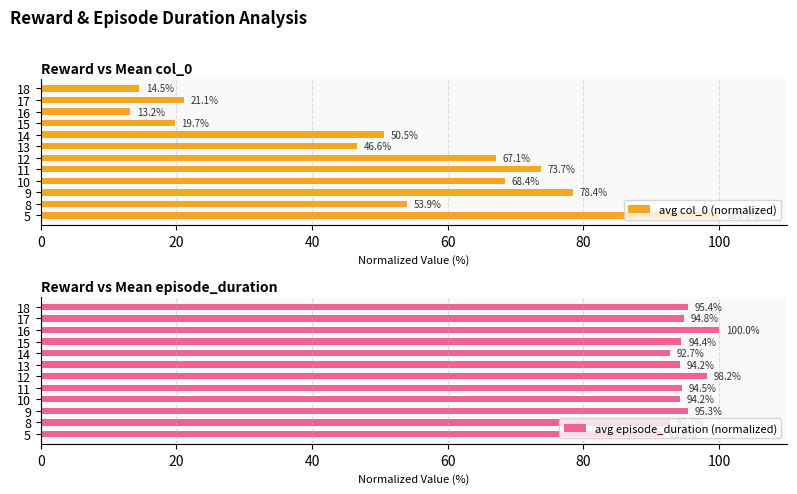

What is the sum of the avg col_0 (normalized) values at 11 and 13?

120.3